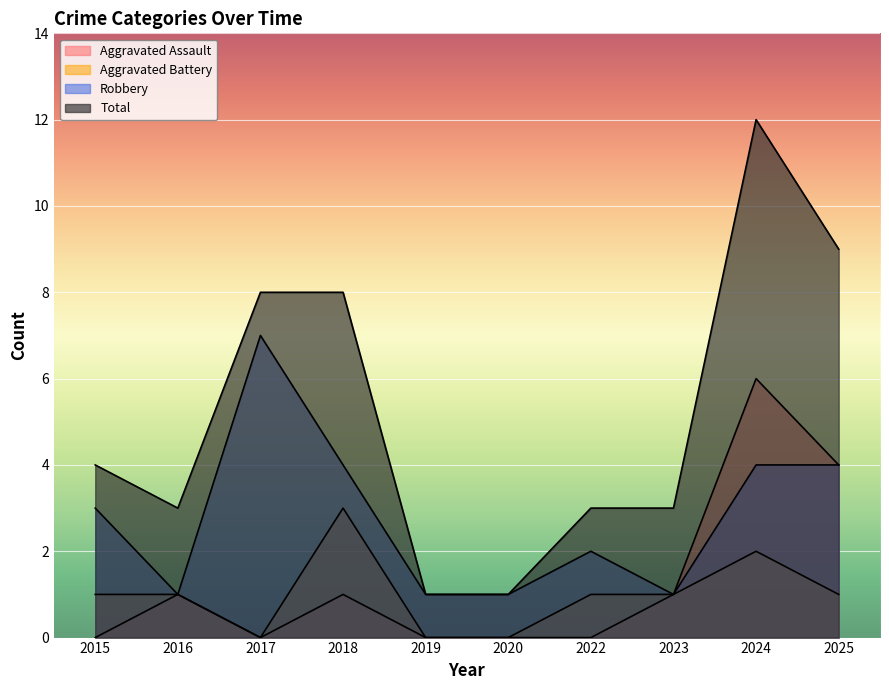

True or false: Robbery and Total cross at least once.

False